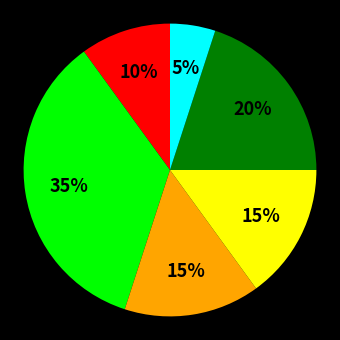

To the nearest percent, what is the difference between the largest and smallest slice percentages?

30%